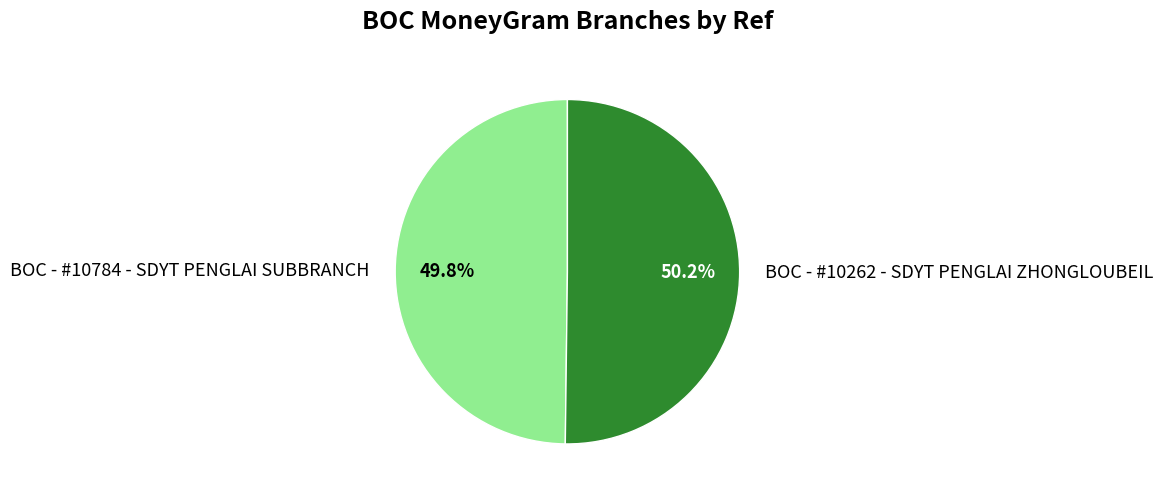

Does any single category account for the majority?

Yes